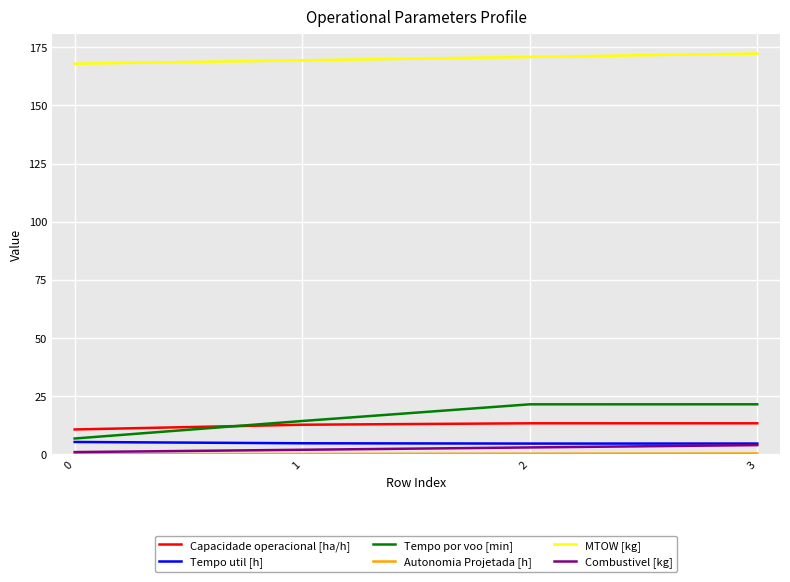

What is the sum of the Tempo util [h] values at 1 and 3?

9.5